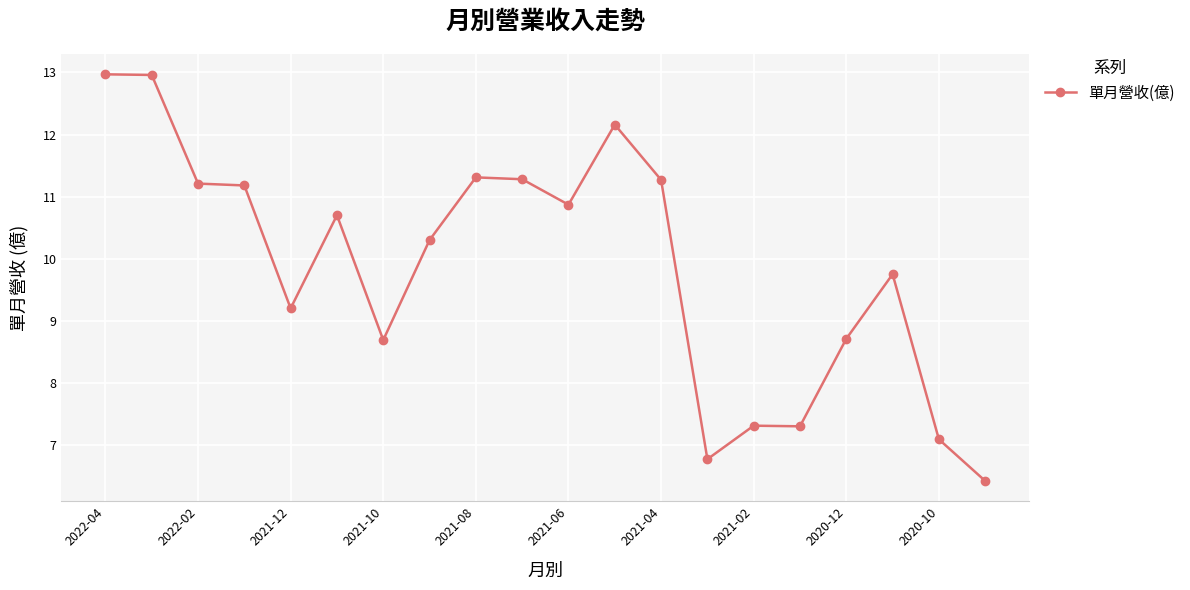

True or false: the data has more than 1 interior local peaks.

True